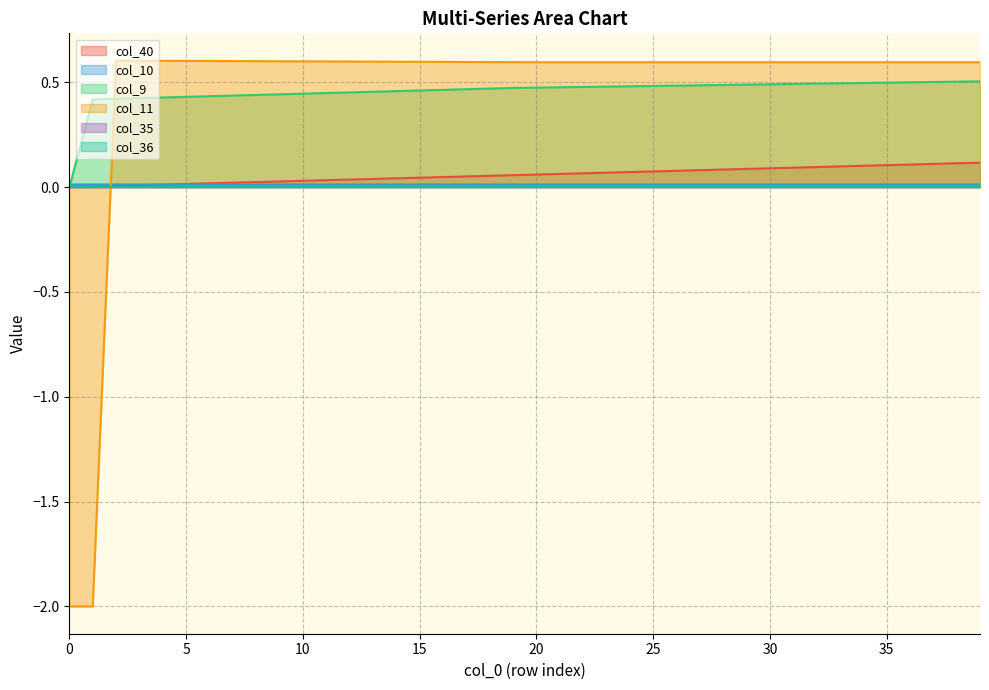

Is the value of col_10 at 36 greater than the value of col_40 at 25?

No